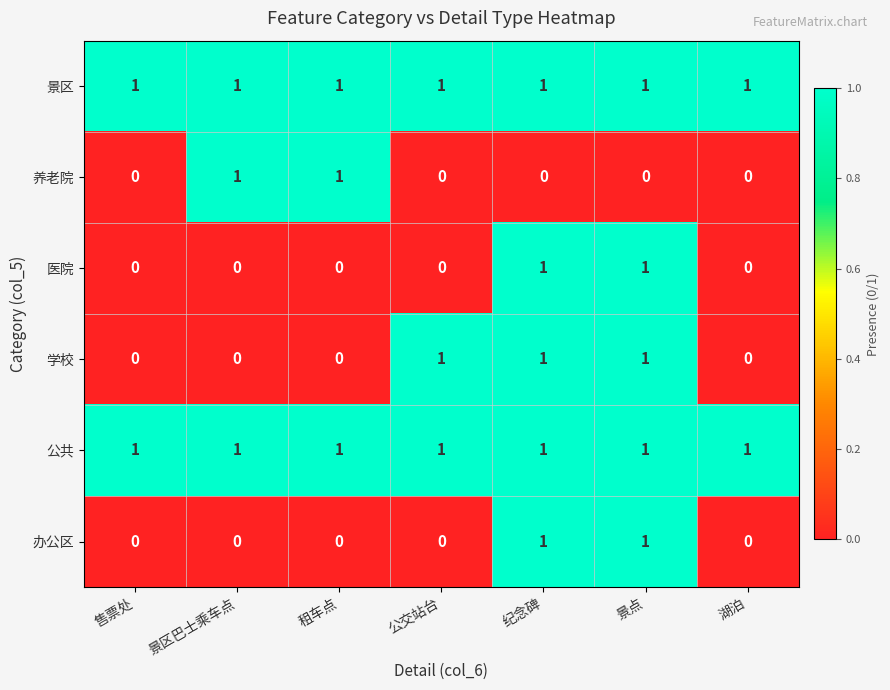

What is the sum of all 学校 values?

3